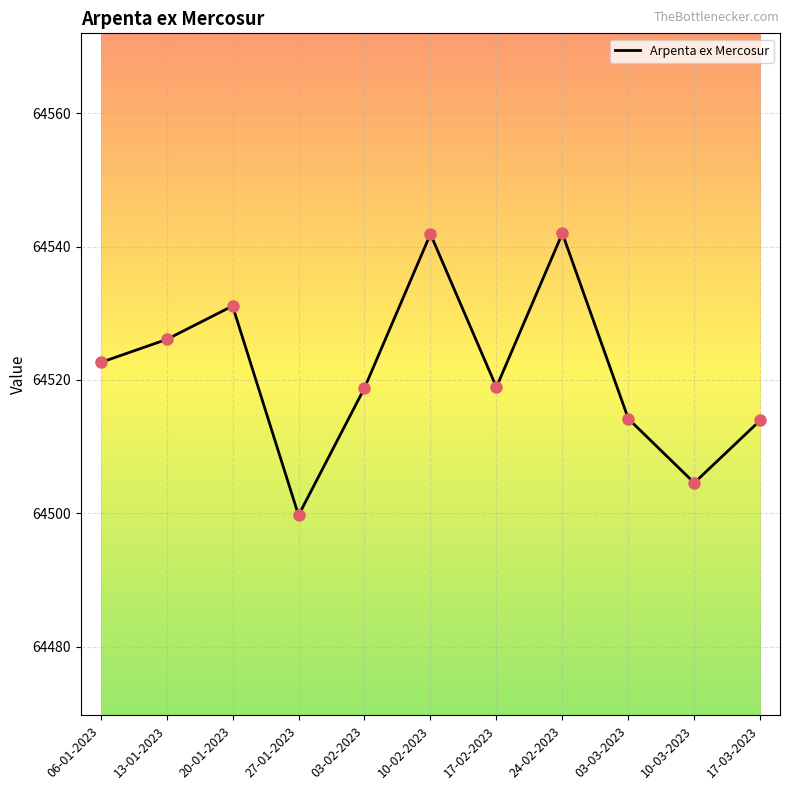

Approximately how many times larger is the value at 13-01-2023 compared to 17-03-2023?

1.0